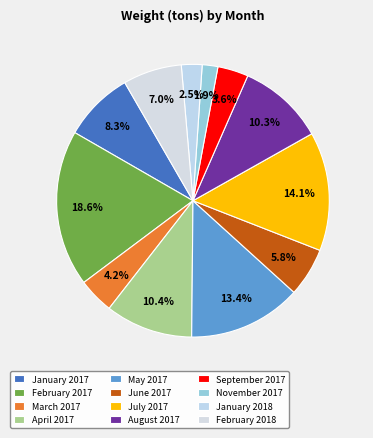

How many segments does this pie chart have?

12